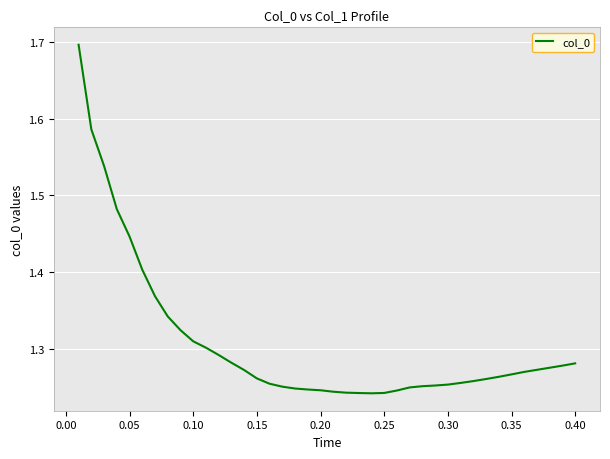

What is the maximum value shown in the chart?

1.7